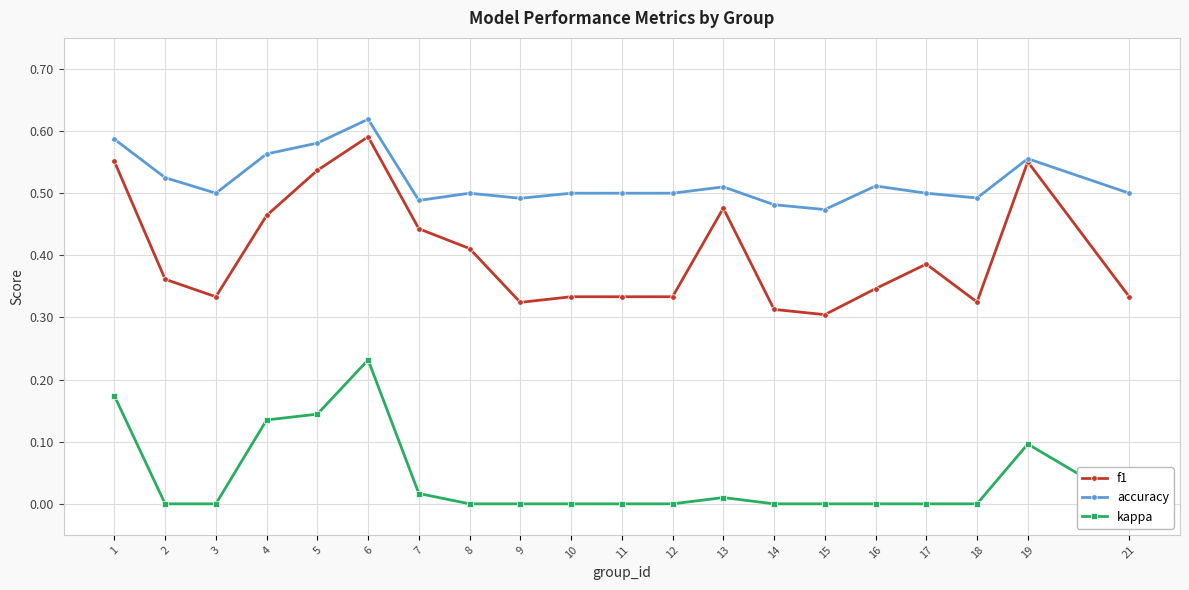

Reading left to right, list all the values displayed in this chart.

f1: 1=0.6	2=0.4	3=0.3	4=0.5	5=0.5	6=0.6	7=0.4	8=0.4	9=0.3	10=0.3	11=0.3	12=0.3	13=0.5	14=0.3	15=0.3	16=0.3	17=0.4	18=0.3	19=0.6	21=0.3
accuracy: 1=0.6	2=0.5	3=0.5	4=0.6	5=0.6	6=0.6	7=0.5	8=0.5	9=0.5	10=0.5	11=0.5	12=0.5	13=0.5	14=0.5	15=0.5	16=0.5	17=0.5	18=0.5	19=0.6	21=0.5
kappa: 1=0.2	2=0.0	3=0.0	4=0.1	5=0.1	6=0.2	7=0.0	8=0.0	9=0.0	10=0.0	11=0.0	12=0.0	13=0.0	14=0.0	15=0.0	16=0.0	17=0.0	18=0.0	19=0.1	21=0.0